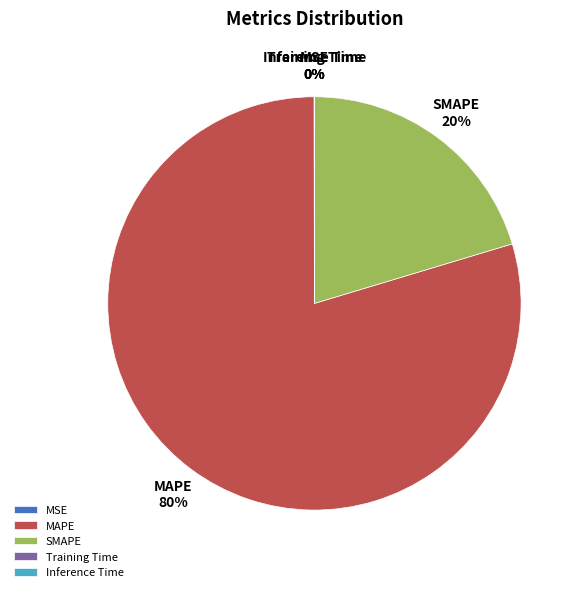

Combined, do MAPE and SMAPE account for over 50%?

Yes